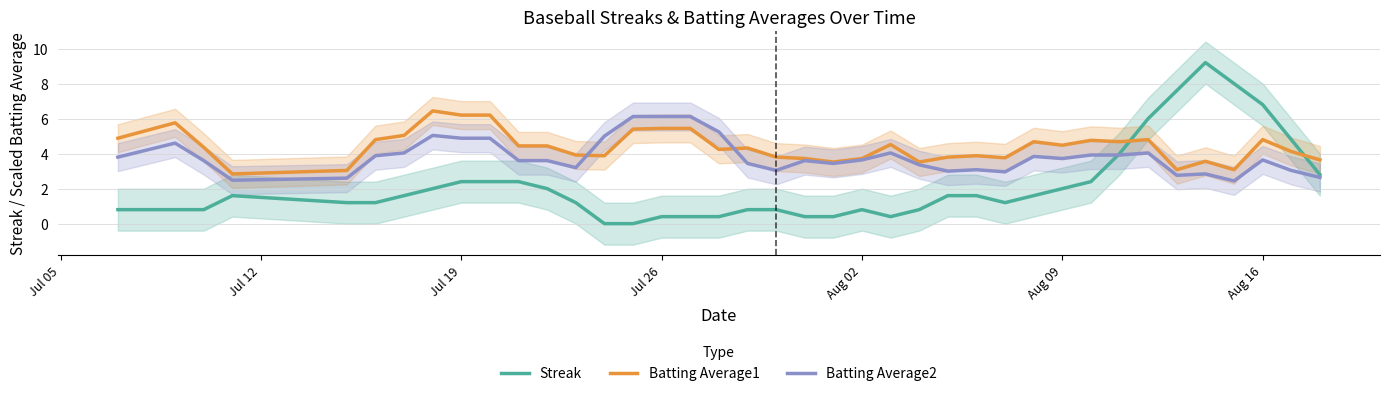

Which series has the largest total across all categories?

Batting Average1